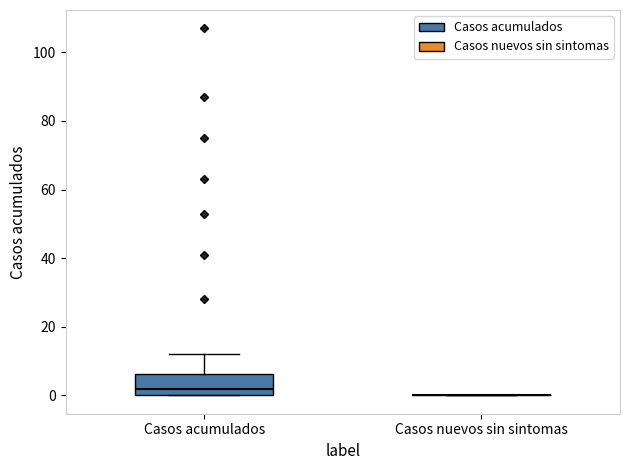

Comparing the boxes themselves (not the whiskers), which one is the tallest?

Casos acumulados